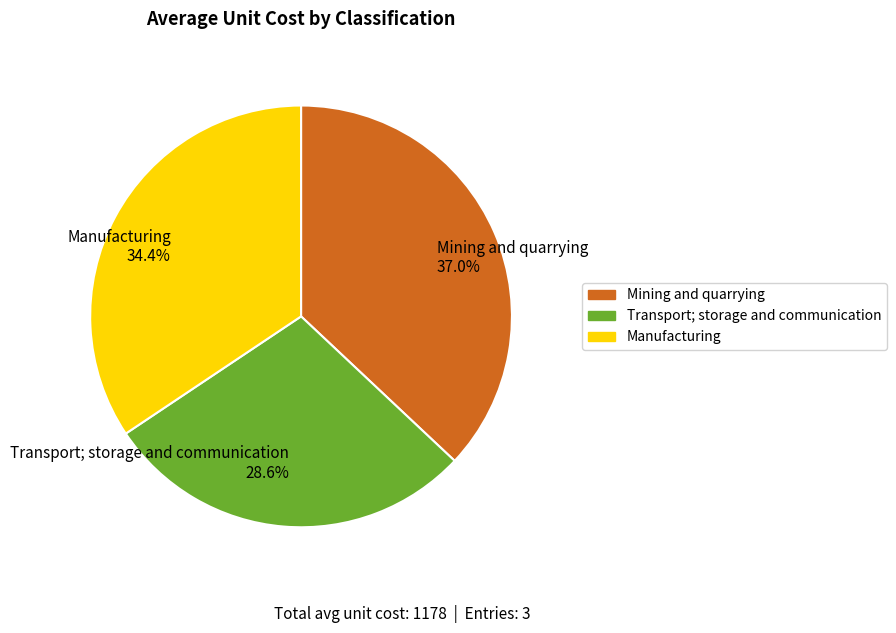

Count the number of slices in the pie.

3